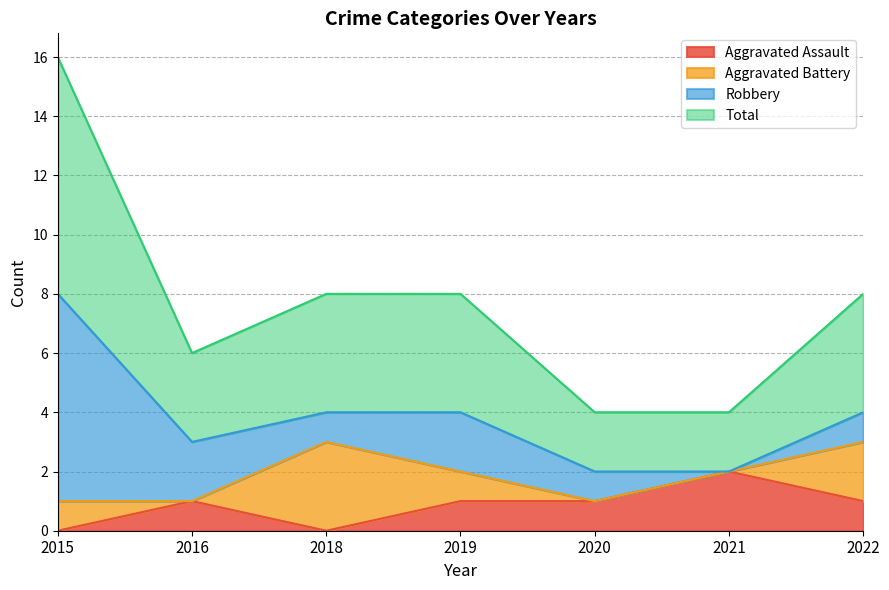

Which category has the highest value in the Aggravated Assault series?

2021